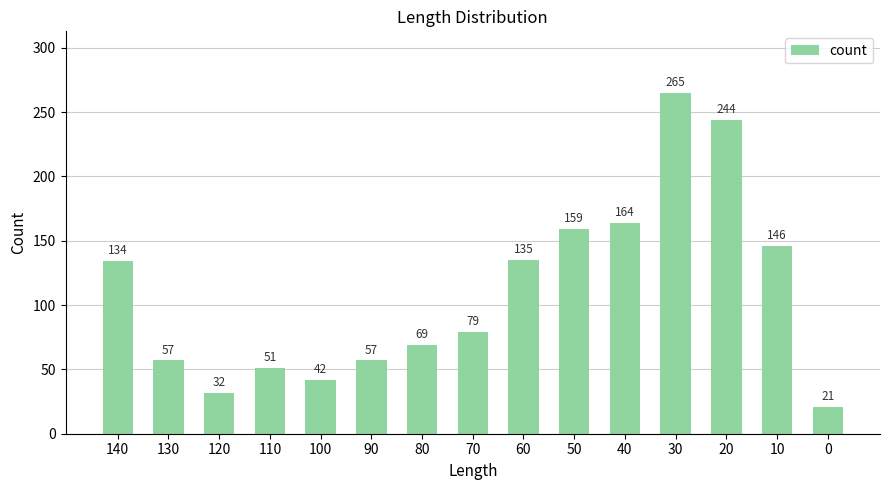

What is the sum of the values at 10 and 30?

411